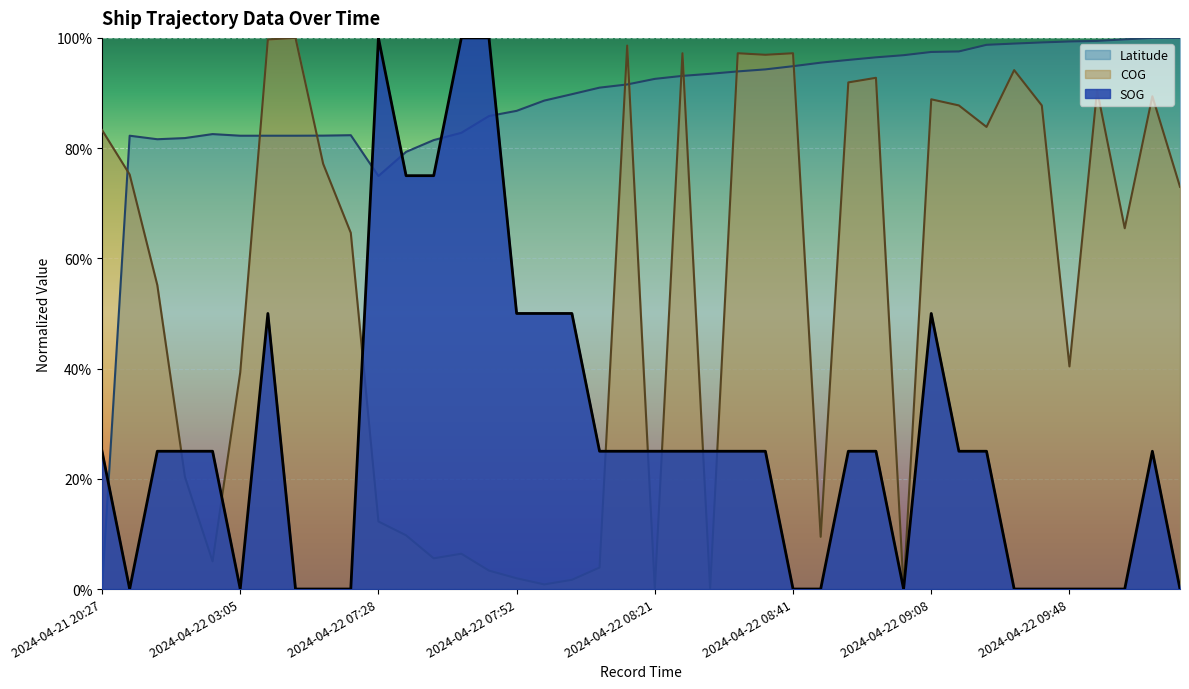

Which series has the largest range (max minus min)?

COG